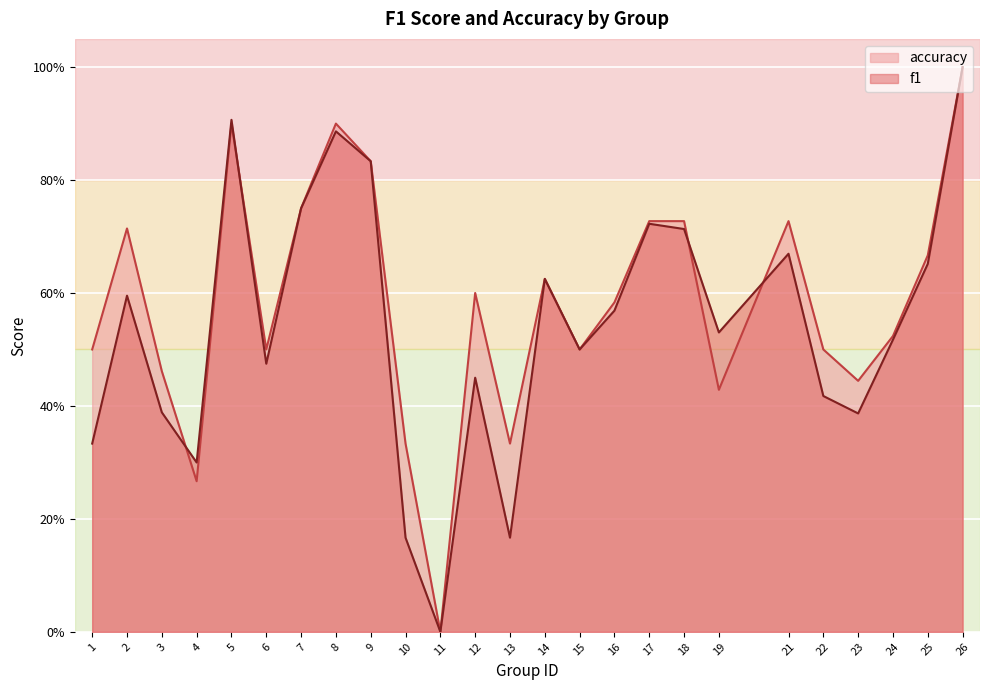

List the series in order of their peak value, highest first.

f1, accuracy